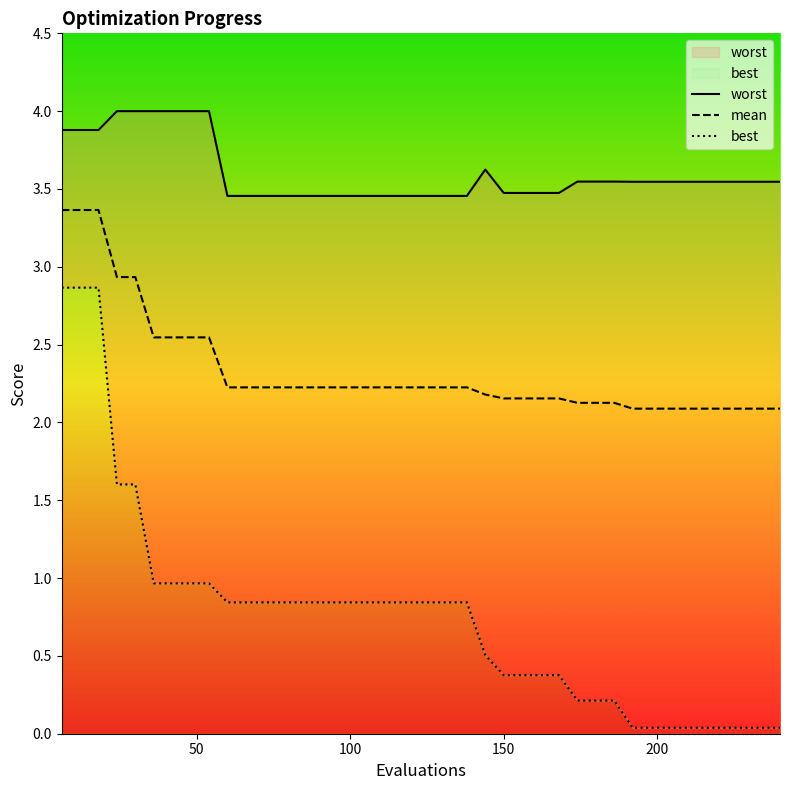

What is the maximum value for mean?

3.4